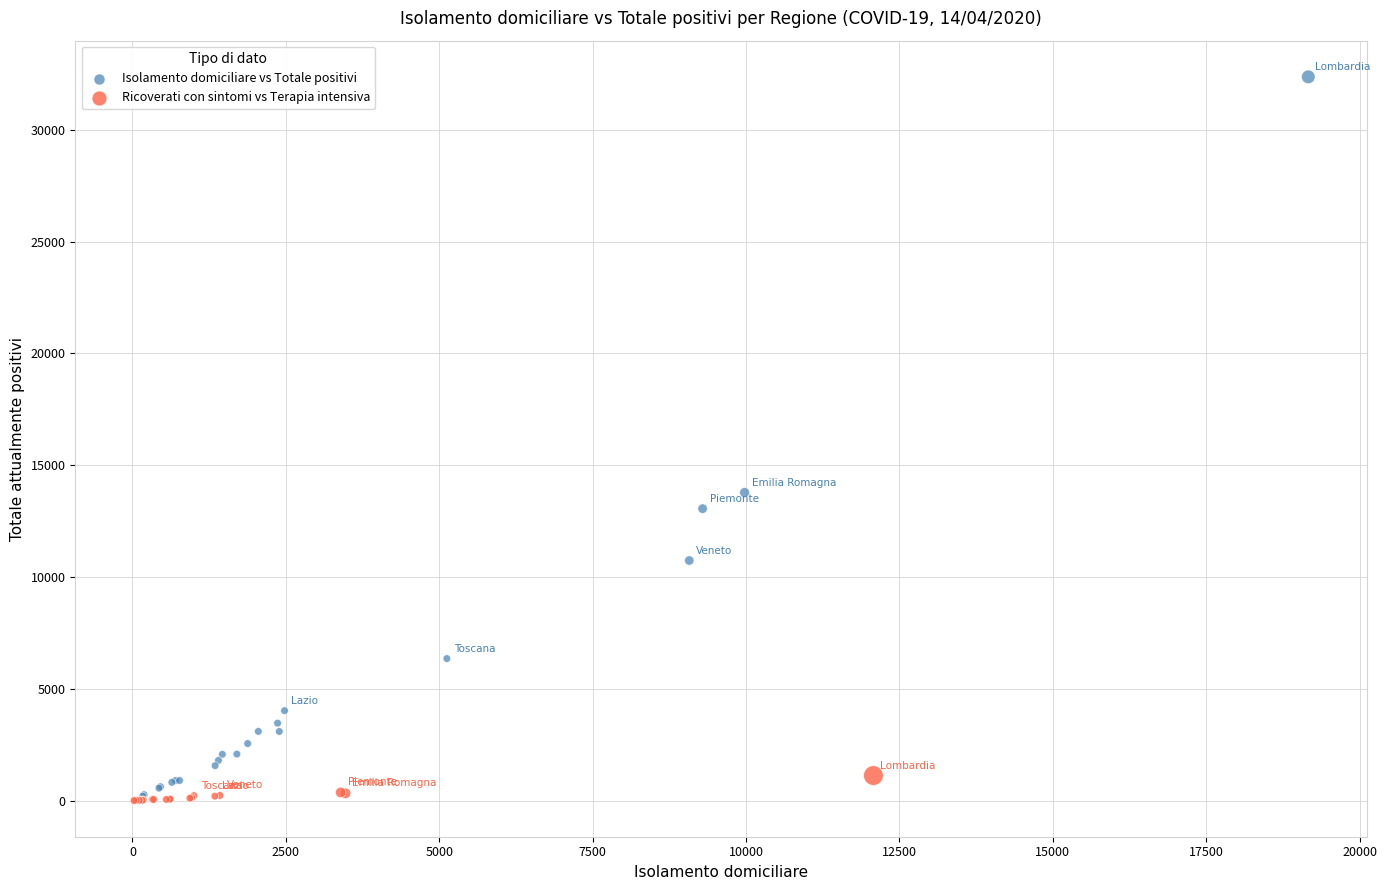

Which series reaches the maximum Y coordinate?

Isolamento domiciliare vs Totale positivi